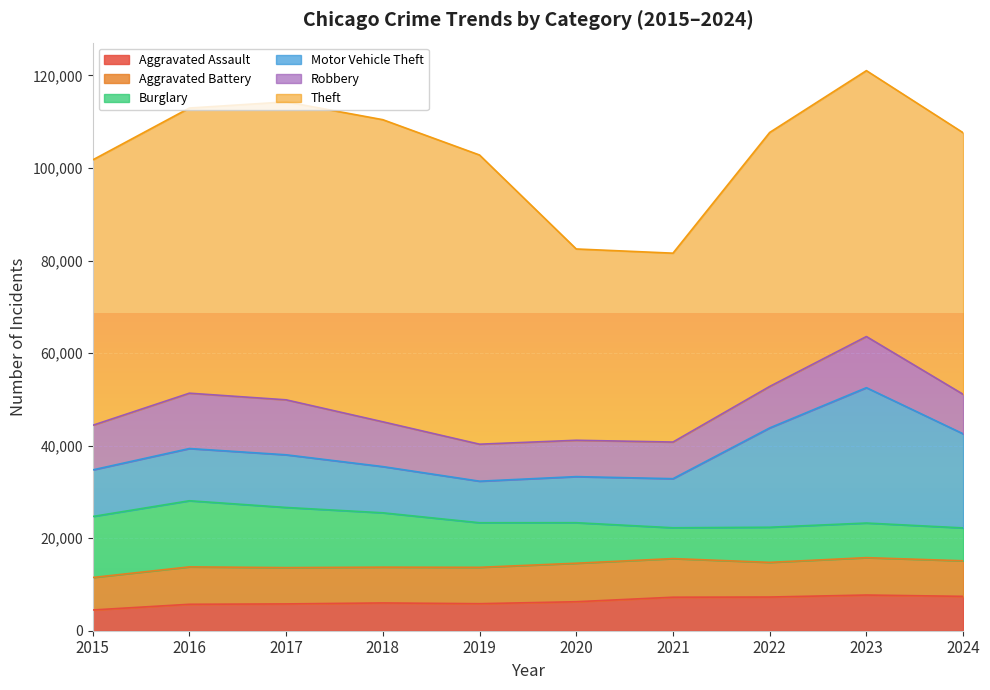

Reading left to right, extract all data points from this chart.

Aggravated Assault: 2015=4480	2016=5713	2017=5793	2018=6002	2019=5841	2020=6265	2021=7242	2022=7280	2023=7712	2024=7427
Aggravated Battery: 2015=7019	2016=8086	2017=7845	2018=7735	2019=7858	2020=8321	2021=8347	2022=7491	2023=8078	2024=7687
Burglary: 2015=13184	2016=14289	2017=13001	2018=11747	2019=9638	2020=8758	2021=6662	2022=7592	2023=7482	2024=7104
Motor Vehicle Theft: 2015=10068	2016=11285	2017=11380	2018=9985	2019=8978	2020=9959	2021=10605	2022=21465	2023=29252	2024=20334
Robbery: 2015=9638	2016=11960	2017=11880	2018=9681	2019=7995	2020=7855	2021=7920	2022=8963	2023=11053	2024=8538
Theft: 2015=57351	2016=61623	2017=64386	2018=65290	2019=62496	2020=41343	2021=40817	2022=54888	2023=57463	2024=56529